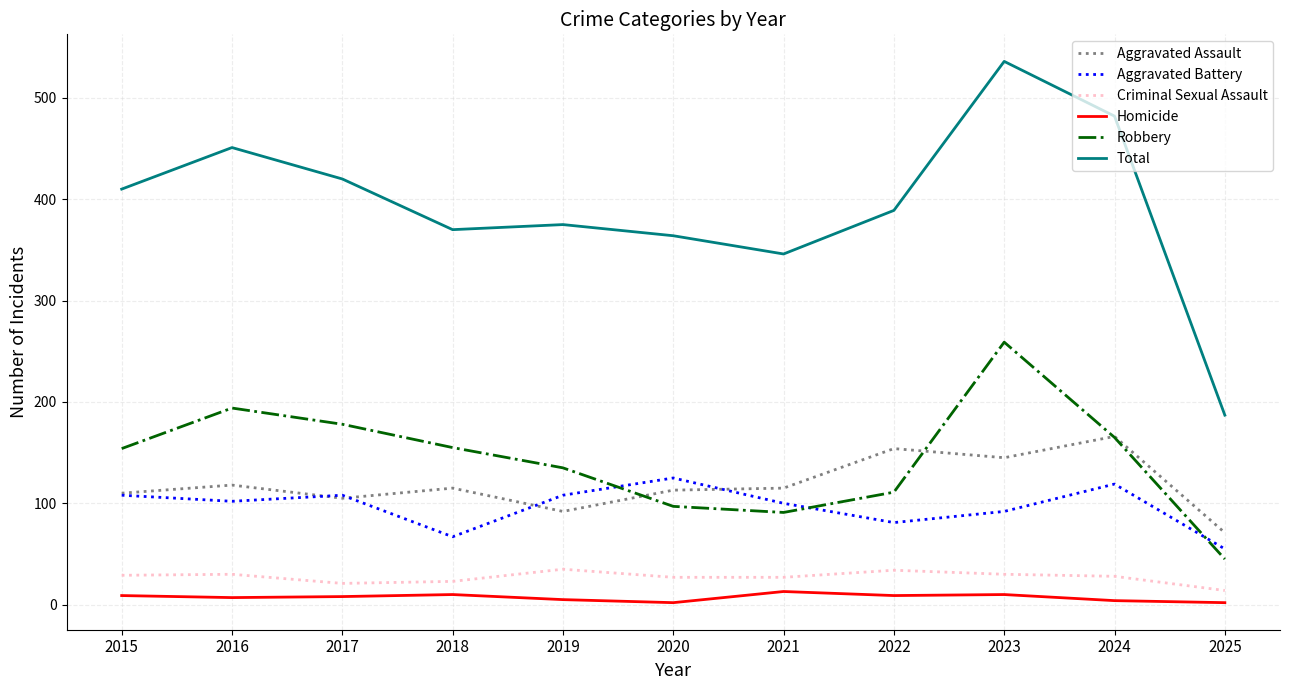

True or false: Total and Aggravated Battery intersect in this chart.

False